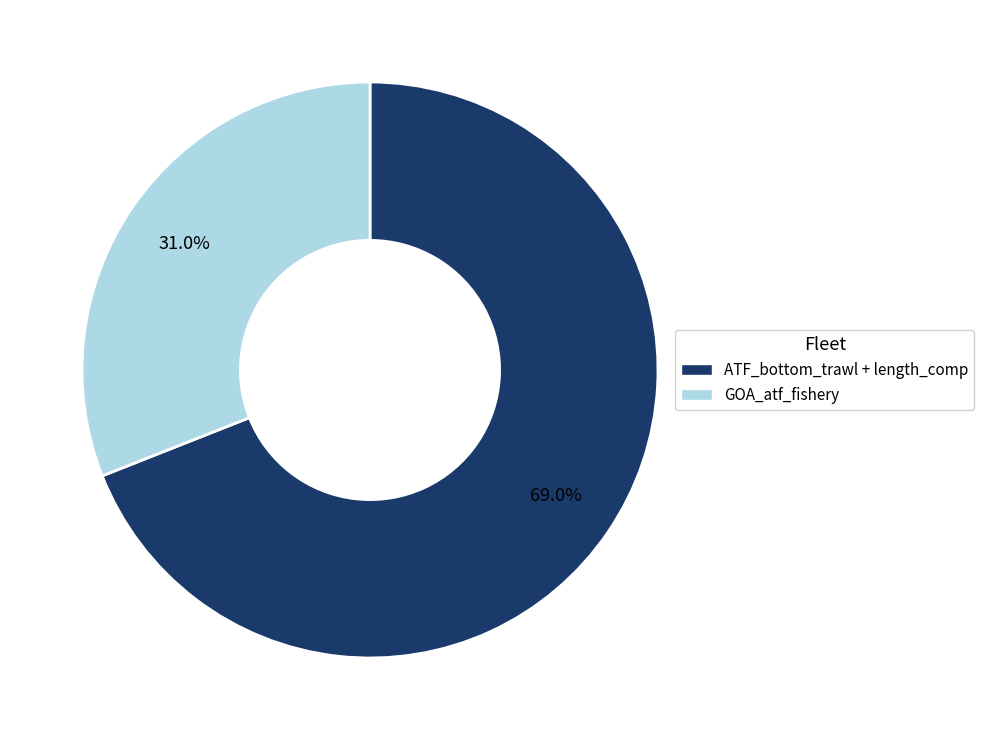

To the nearest percent, what percentage of the pie is GOA_atf_fishery?

31%